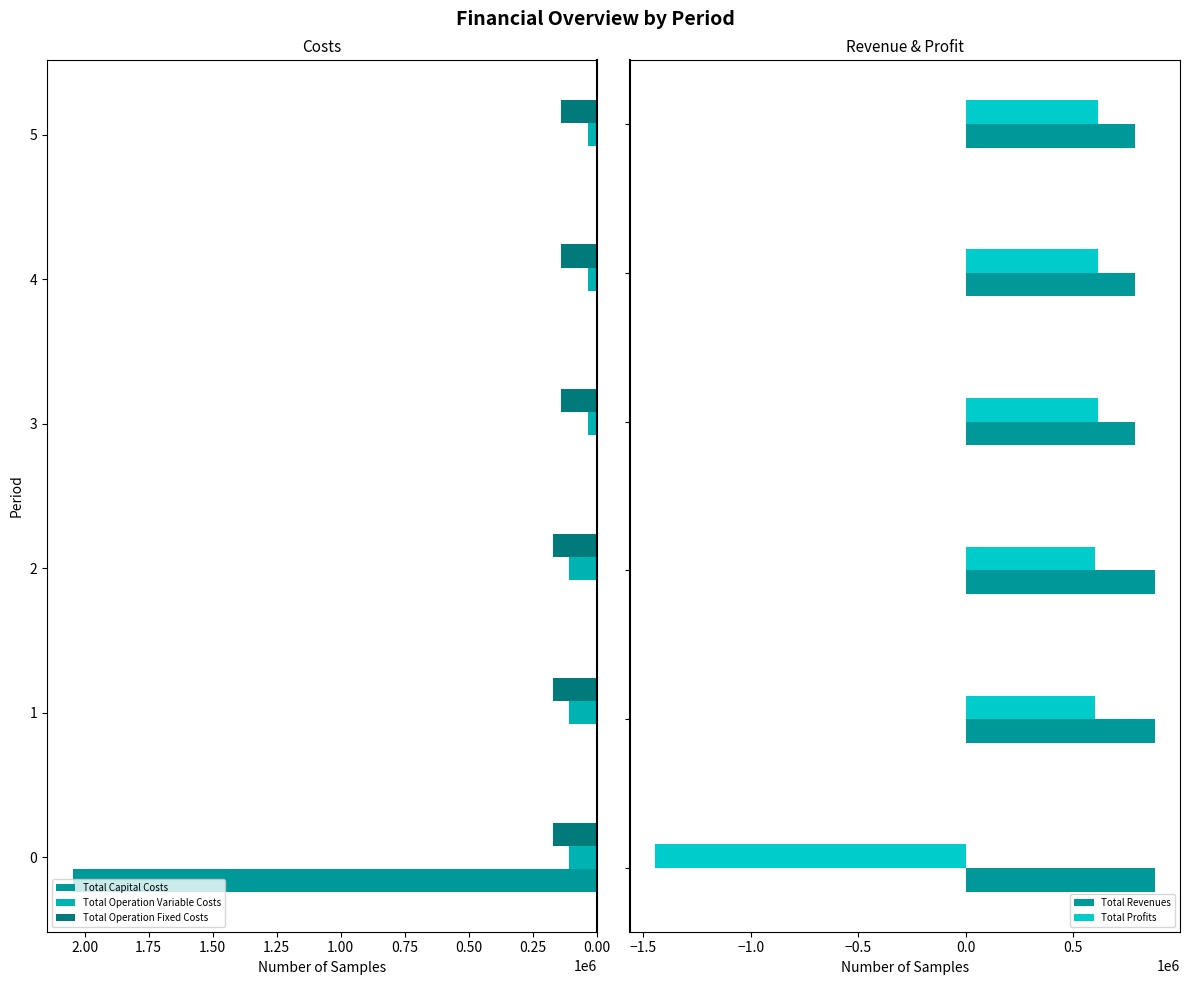

Are the bars horizontal?

Yes